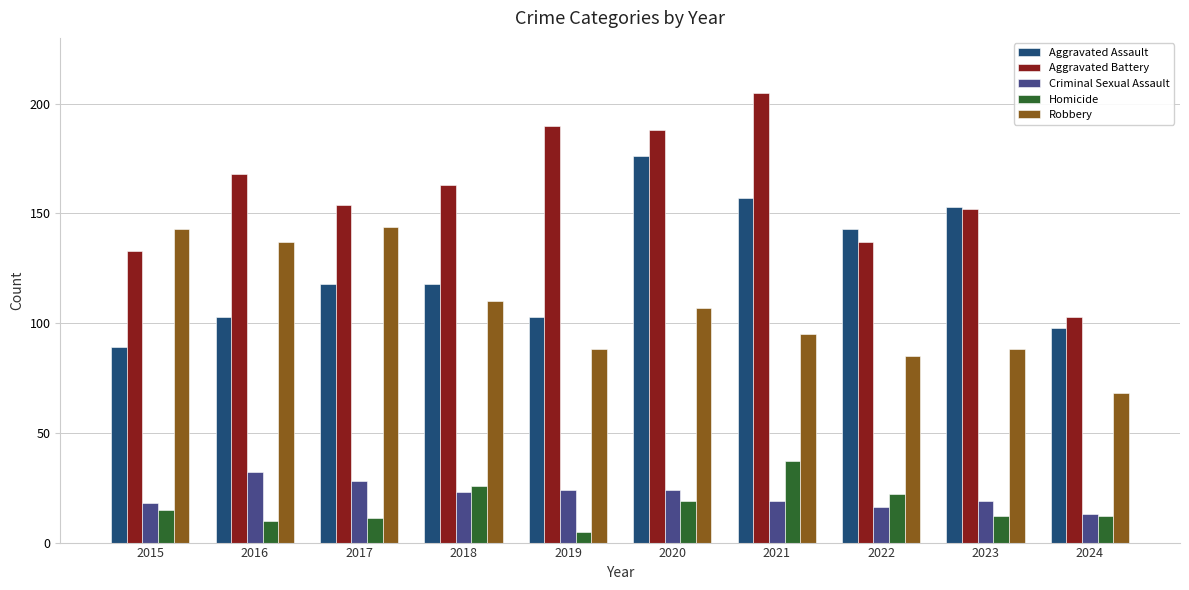

At 2018, list the series in order from largest to smallest.

Aggravated Battery, Aggravated Assault, Robbery, Homicide, Criminal Sexual Assault